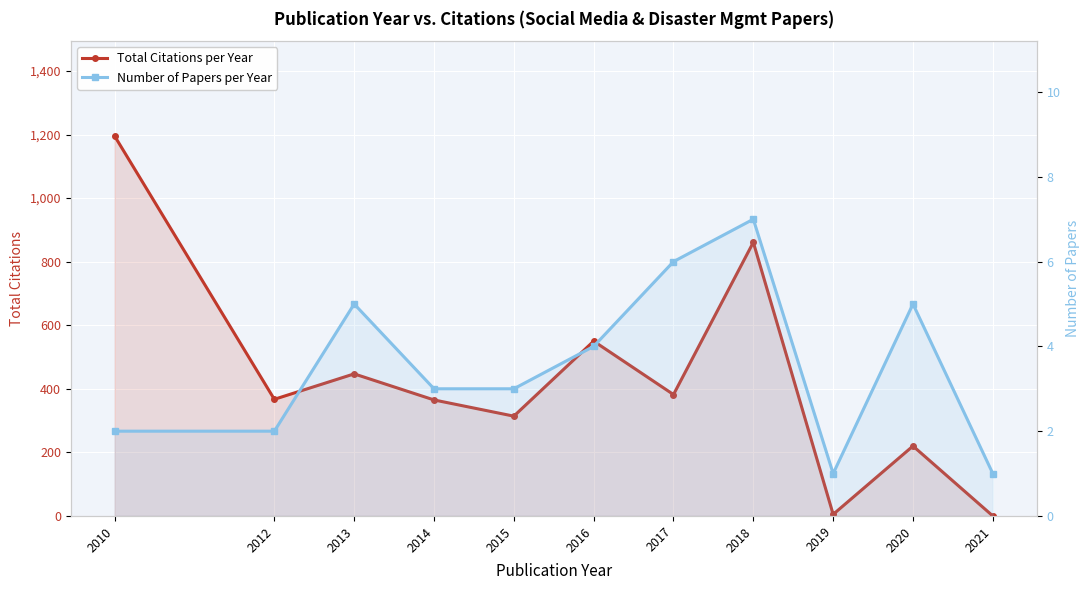

What is the sum of the Number of Papers per Year values at 2013 and 2018?

12